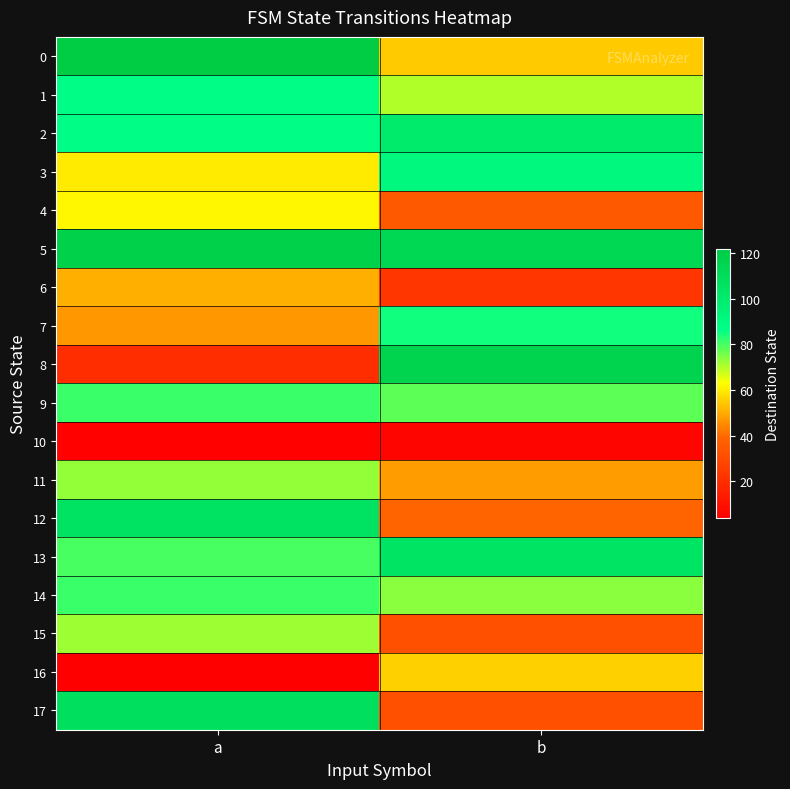

At which category is the sum across all series the highest?

a